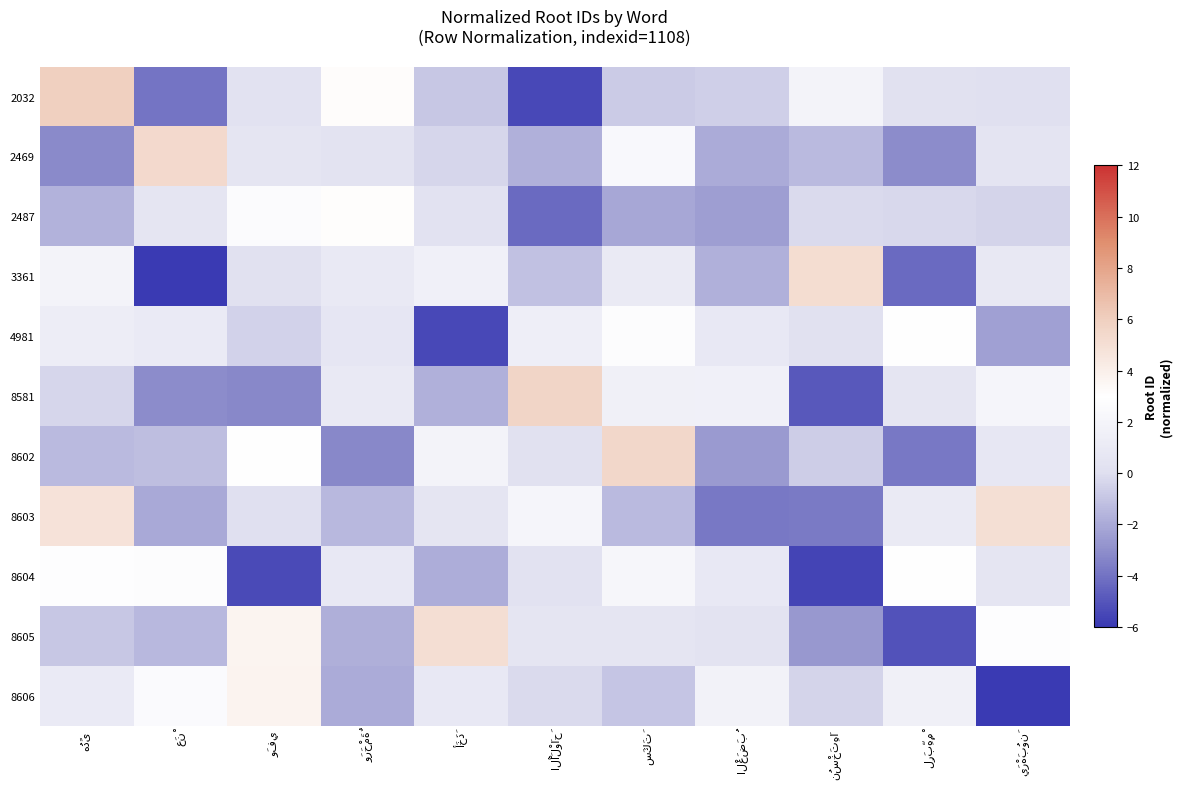

The value of row_6 at وَفِي is 1.4. True or false?

False